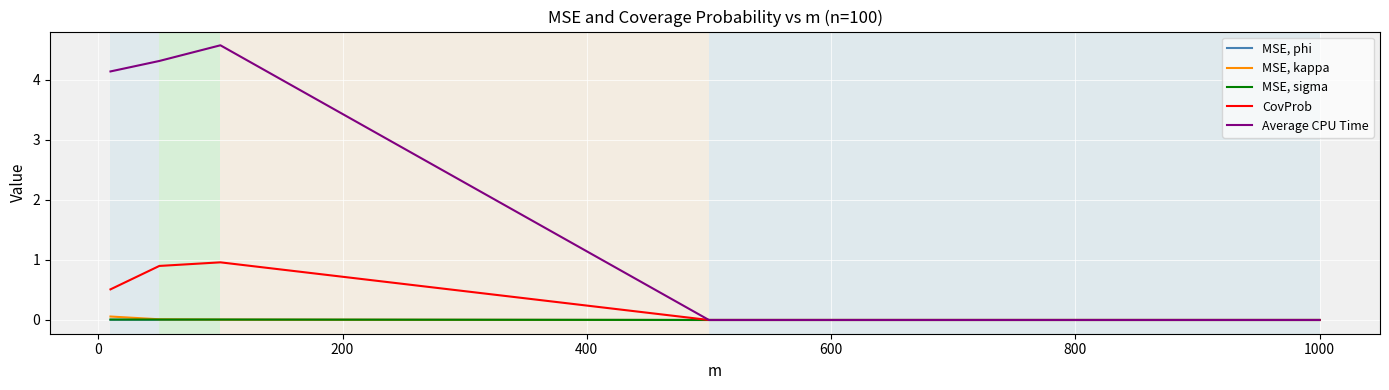

Which series has the widest spread of values?

Average CPU Time